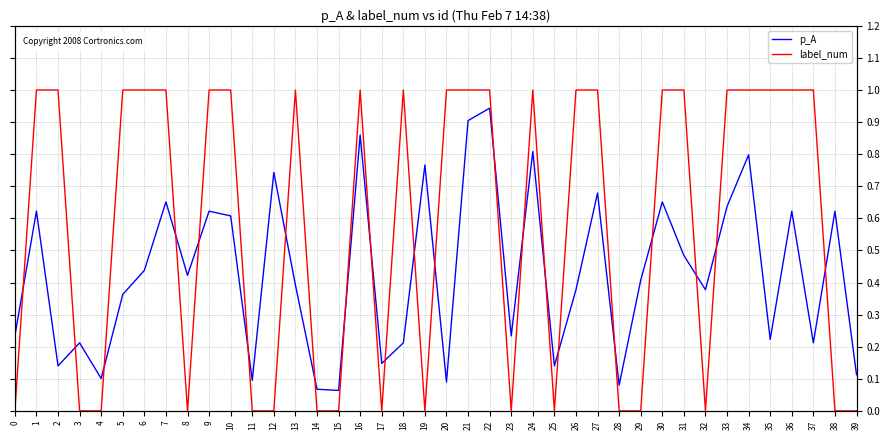

At which category does the chart reach its peak across all series?

1